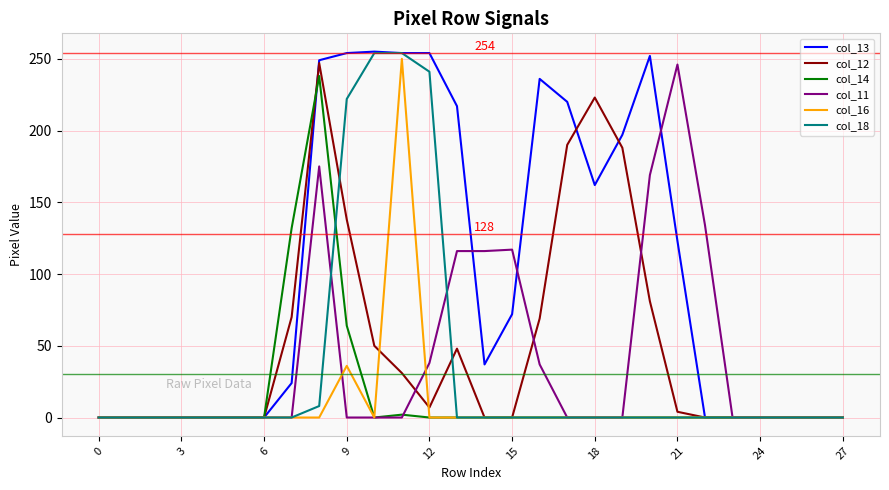

Which series has the widest spread of values?

col_13